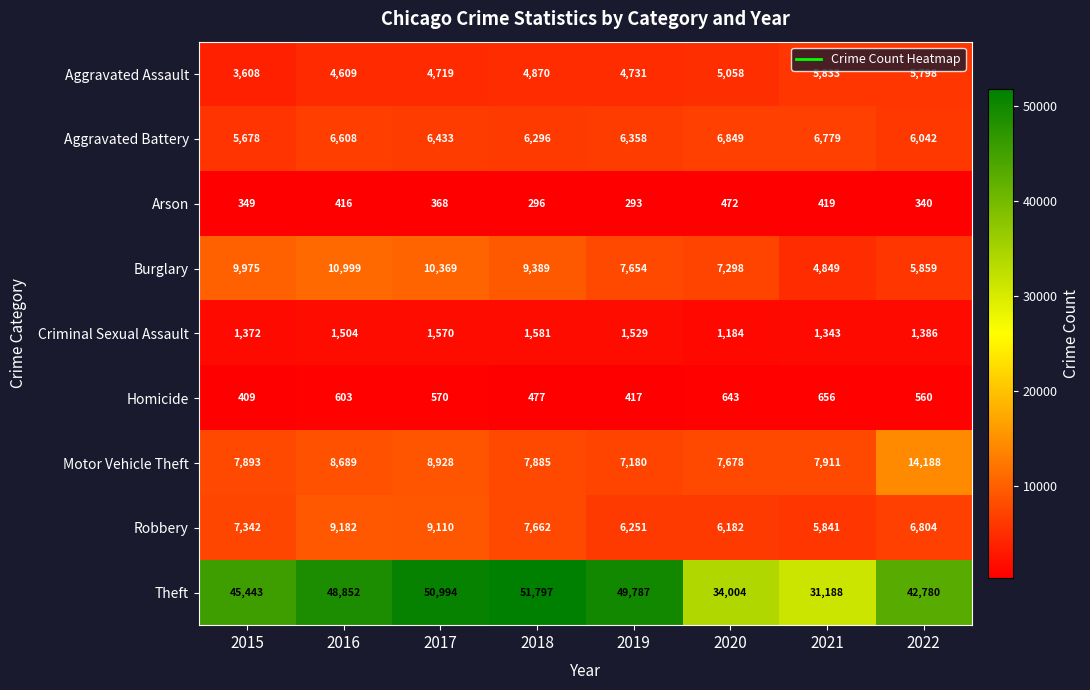

At 2019, list the series in order from smallest to largest.

Arson, Homicide, Criminal Sexual Assault, Aggravated Assault, Robbery, Aggravated Battery, Motor Vehicle Theft, Burglary, Theft